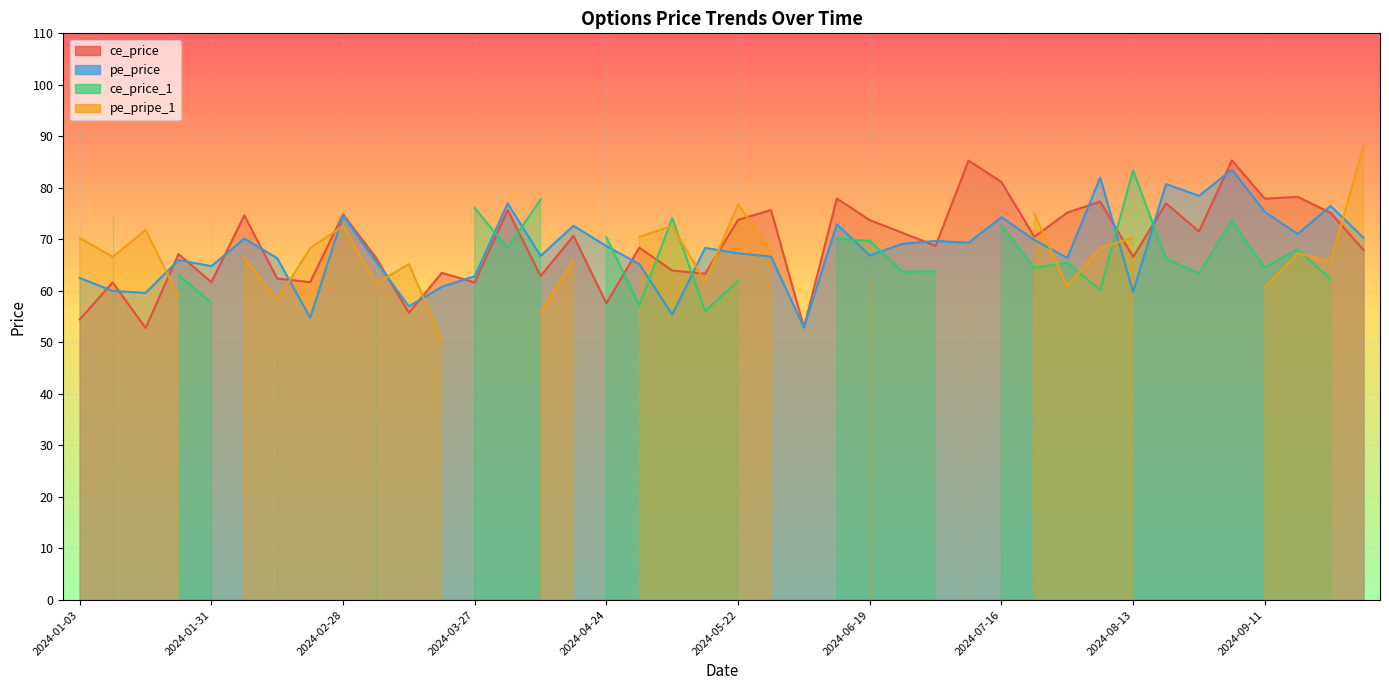

True or false: pe_price has more than 1 points higher than both neighbors.

True